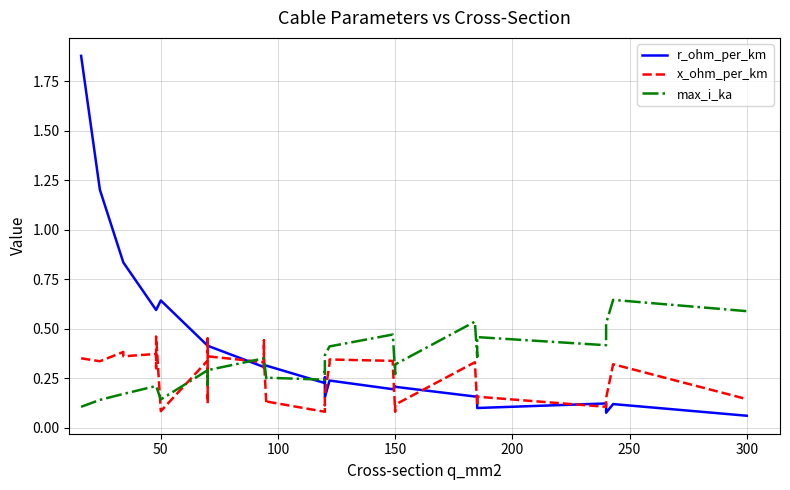

Does the chart have visible grid lines?

Yes